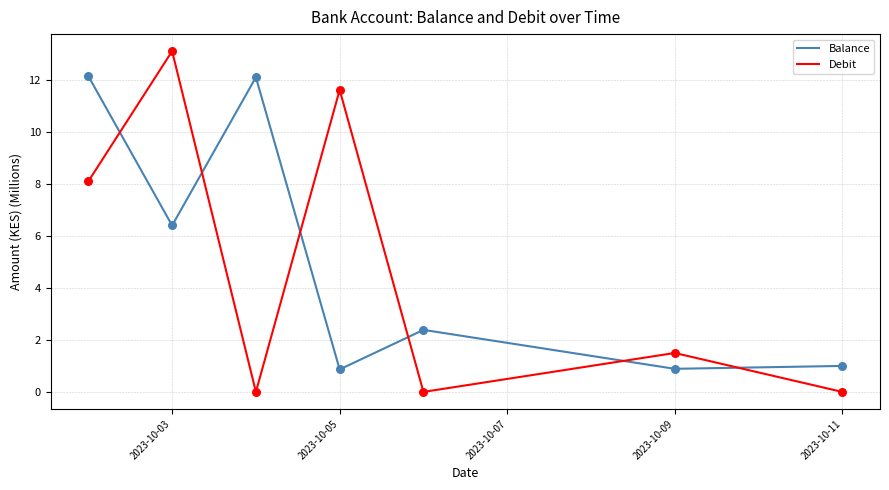

At how many categories does at least one series exceed 4?

4